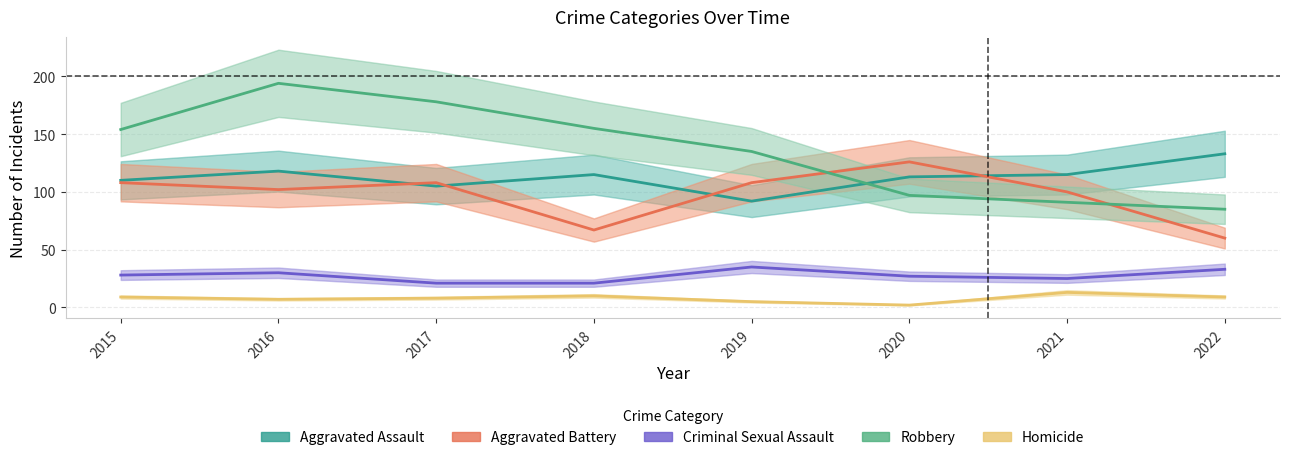

What is the total value across all series at 2018?

368